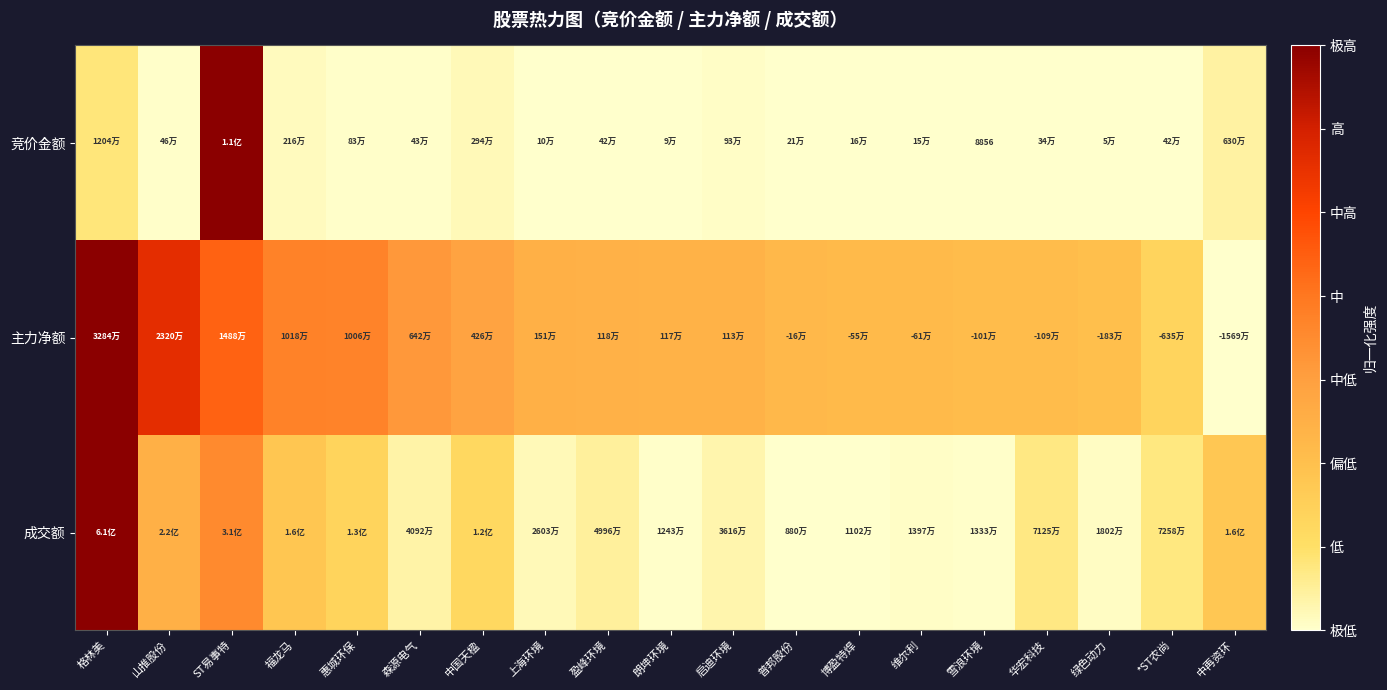

Rank the series at 森源电气 from lowest to highest value.

竞价金额, 成交额, 主力净额